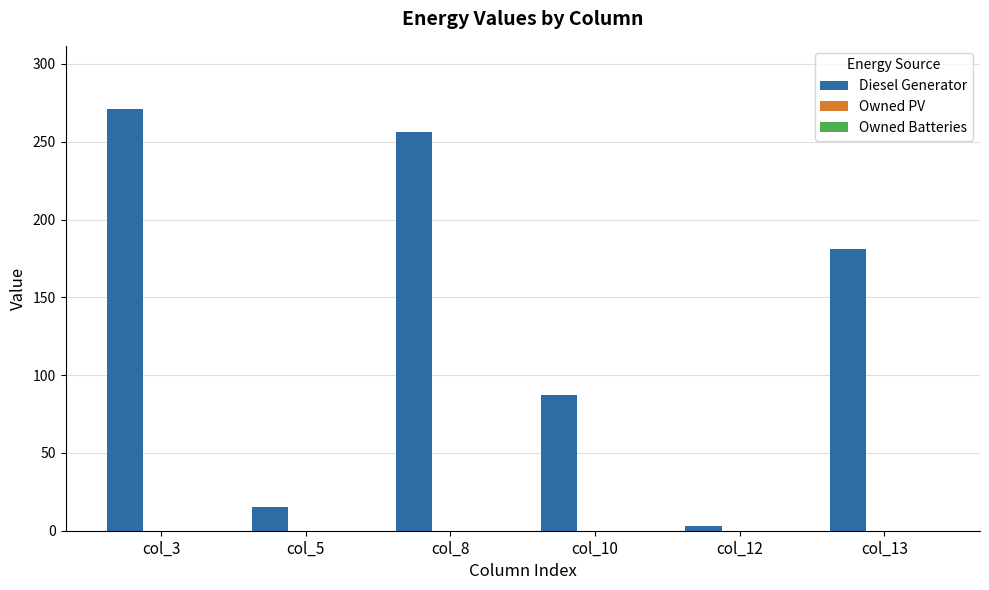

At which label is the value closest to 137?

col_13